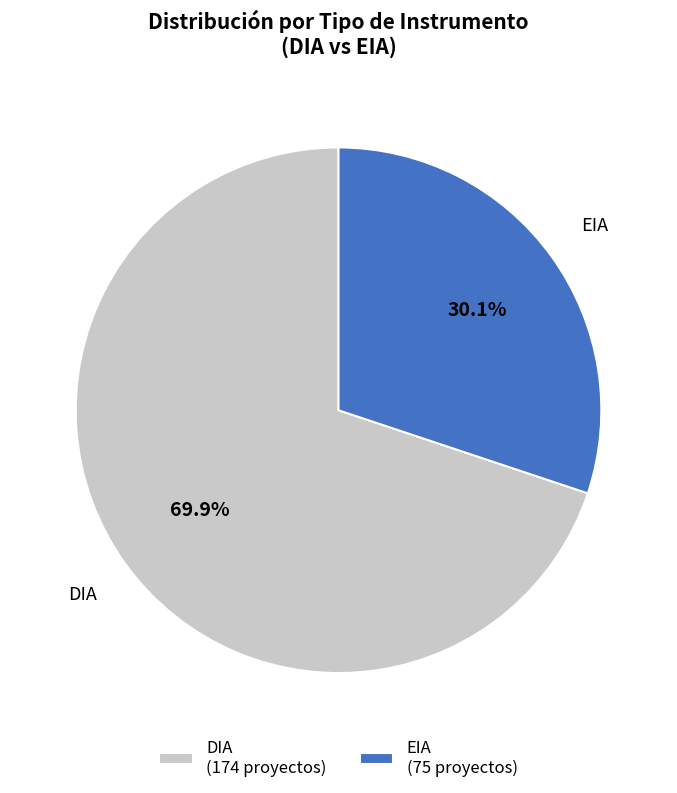

What percentage is NOT represented by DIA?

30.1%